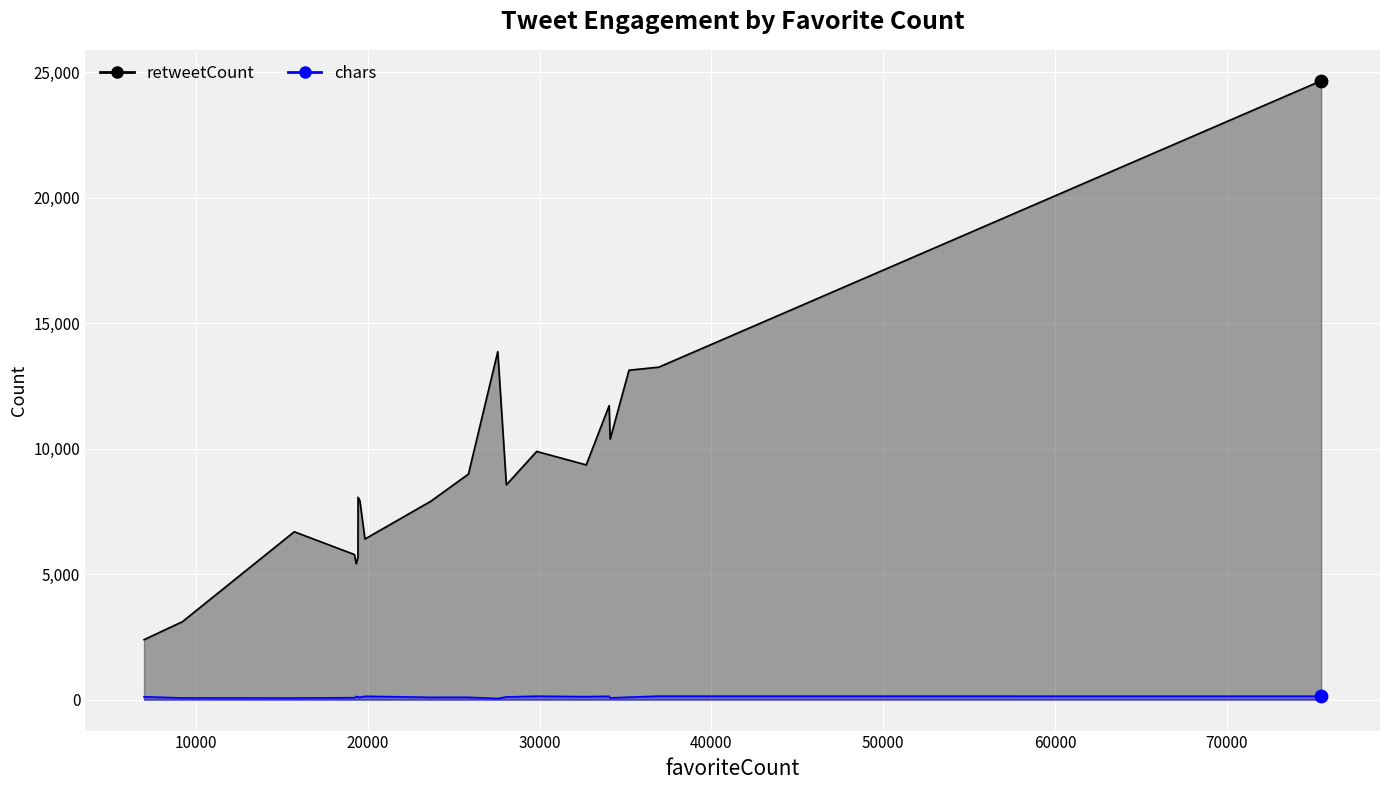

Which series has the largest total across all categories?

retweetCount